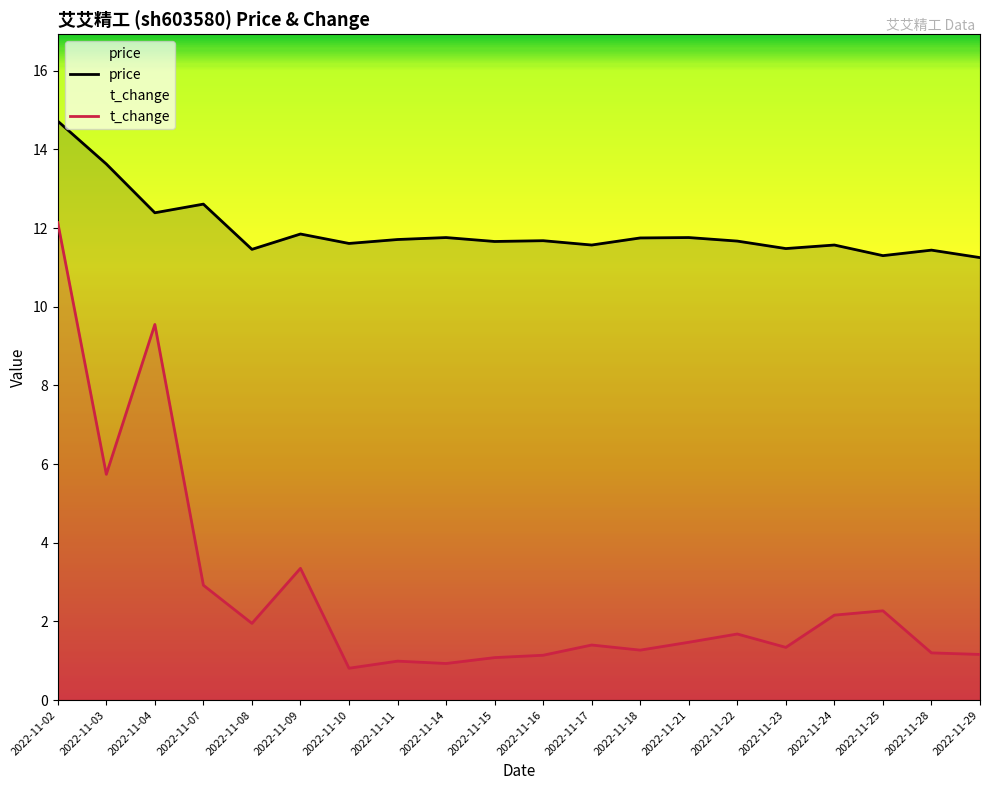

Rank the categories by t_change value from highest to lowest.

2022-11-02, 2022-11-04, 2022-11-03, 2022-11-09, 2022-11-07, 2022-11-25, 2022-11-24, 2022-11-08, 2022-11-22, 2022-11-21, 2022-11-17, 2022-11-23, 2022-11-18, 2022-11-28, 2022-11-29, 2022-11-16, 2022-11-15, 2022-11-11, 2022-11-14, 2022-11-10